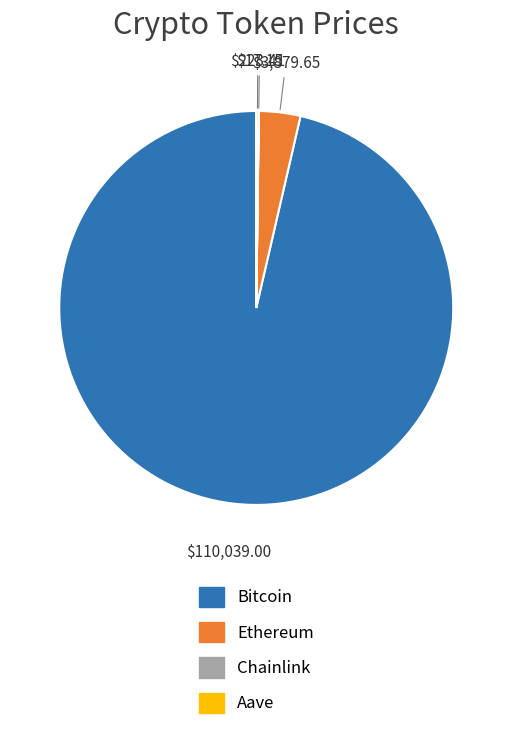

Is there any slice that represents more than half of the pie?

Yes